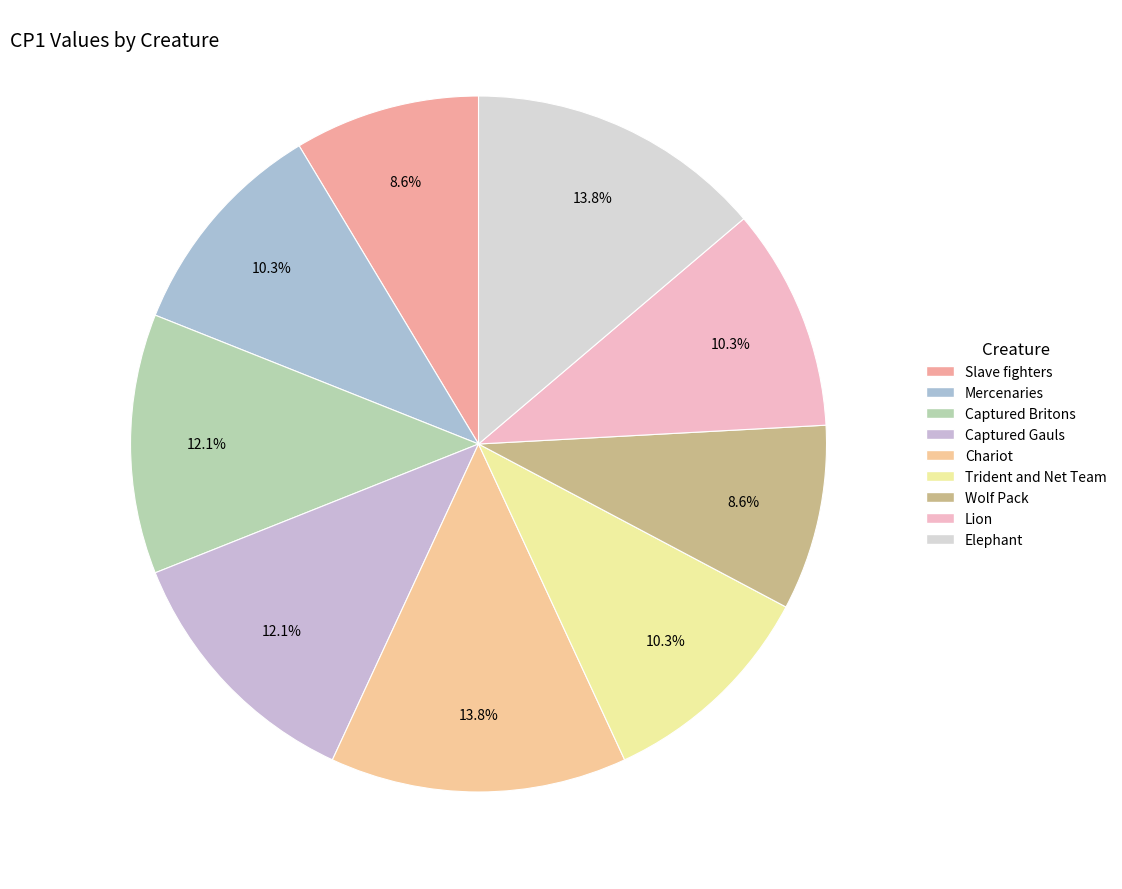

What is the total percentage of Elephant and Captured Gauls?

25.9%